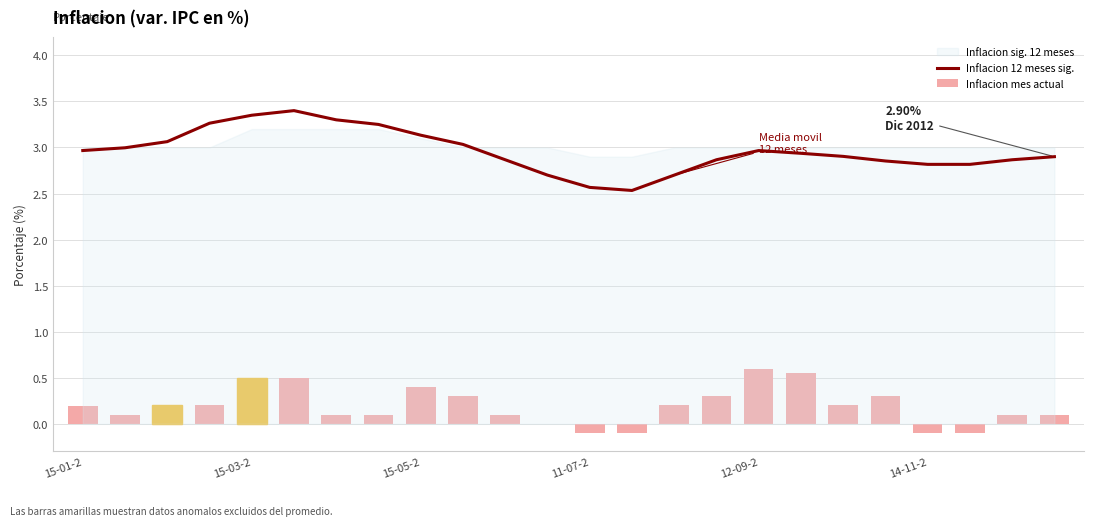

The value of Inflacion 12 meses sig. at 15-05-2 is 1.1. True or false?

False